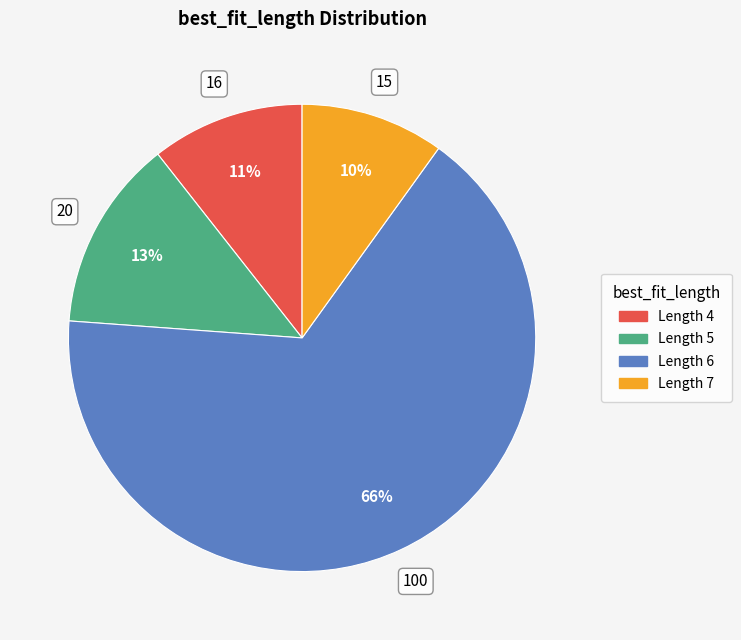

Is there a majority slice in this chart?

Yes